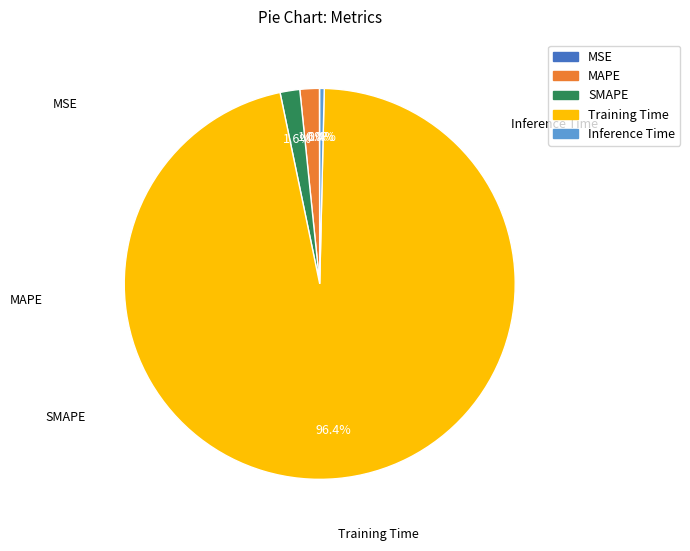

The Inference Time slice represents 14% of the pie. True or false?

False